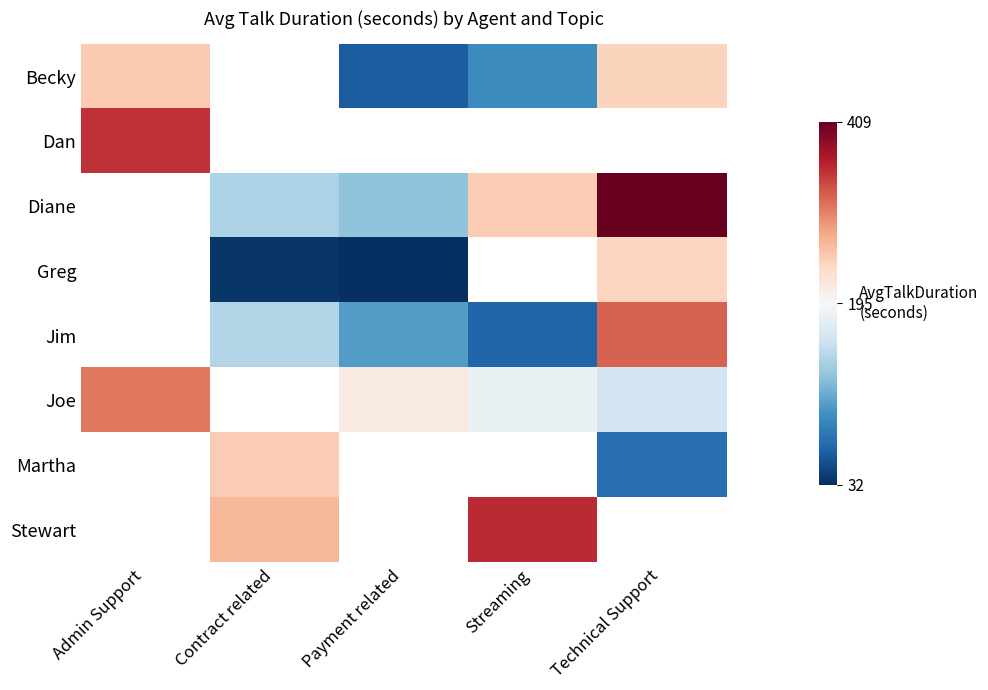

Which category has the lowest value across all series?

Payment related